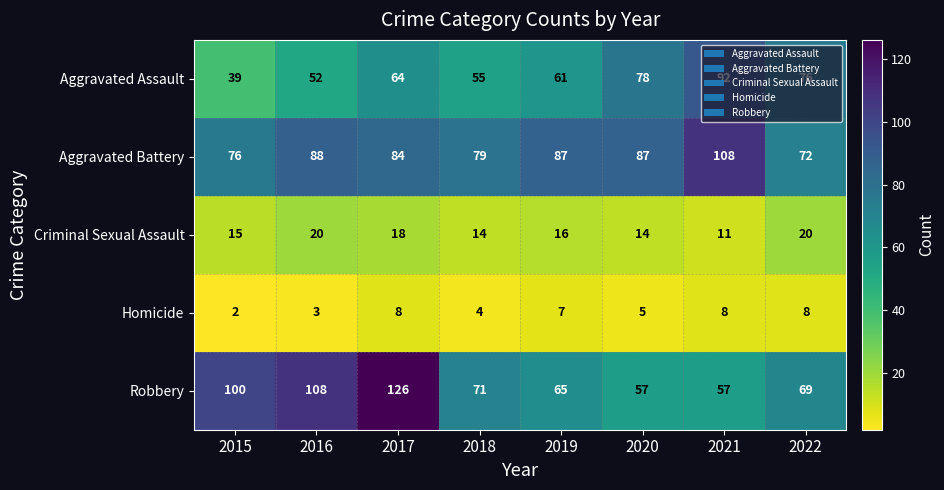

What is the sum of the Homicide values at 2022 and 2021?

16